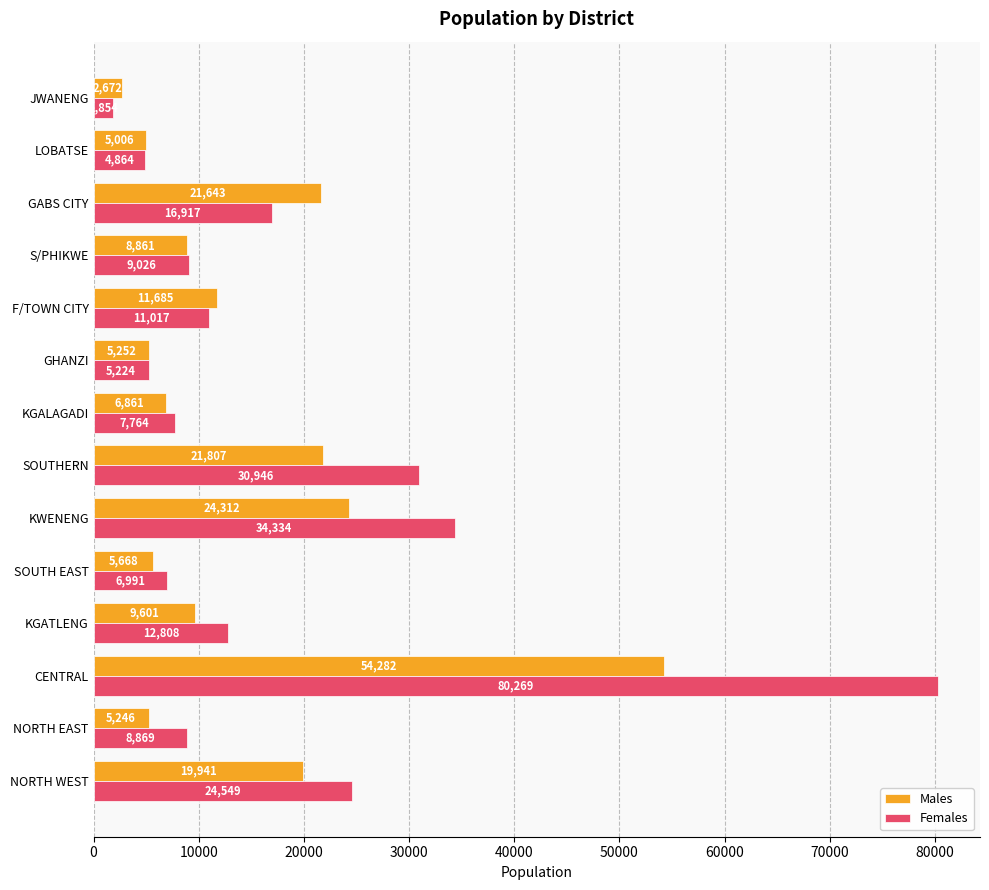

Which series has the largest total across all categories?

Females